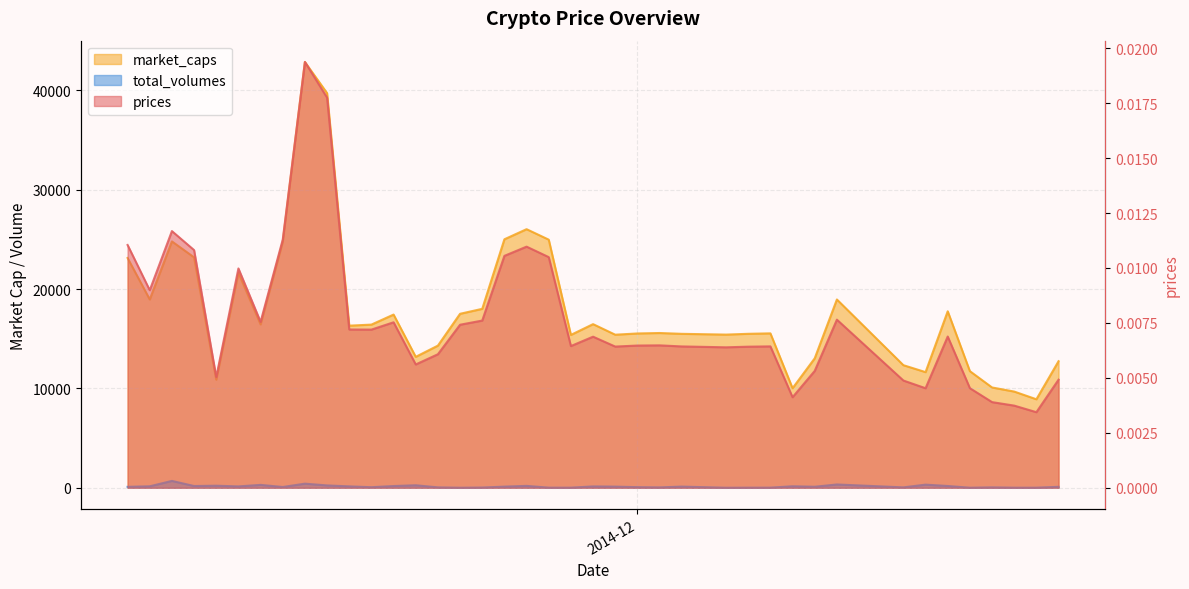

Where is the first local maximum for total_volumes?

2014-11-10